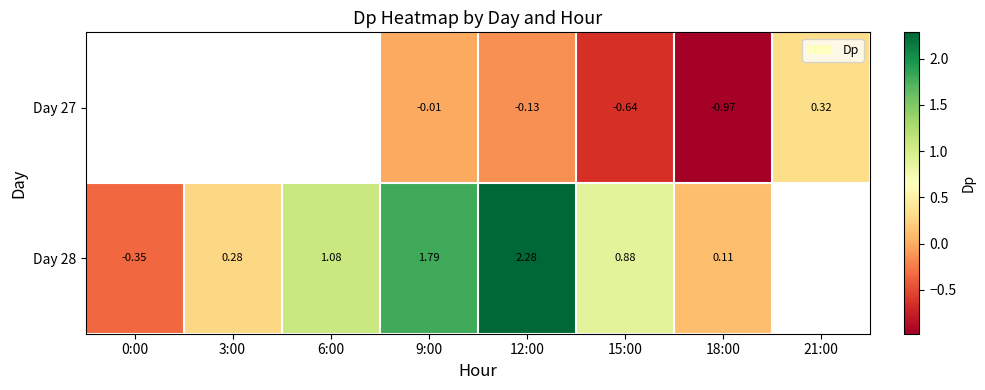

Is the value of Day 28 at 3:00 greater than the value of Day 27 at 9:00?

Yes